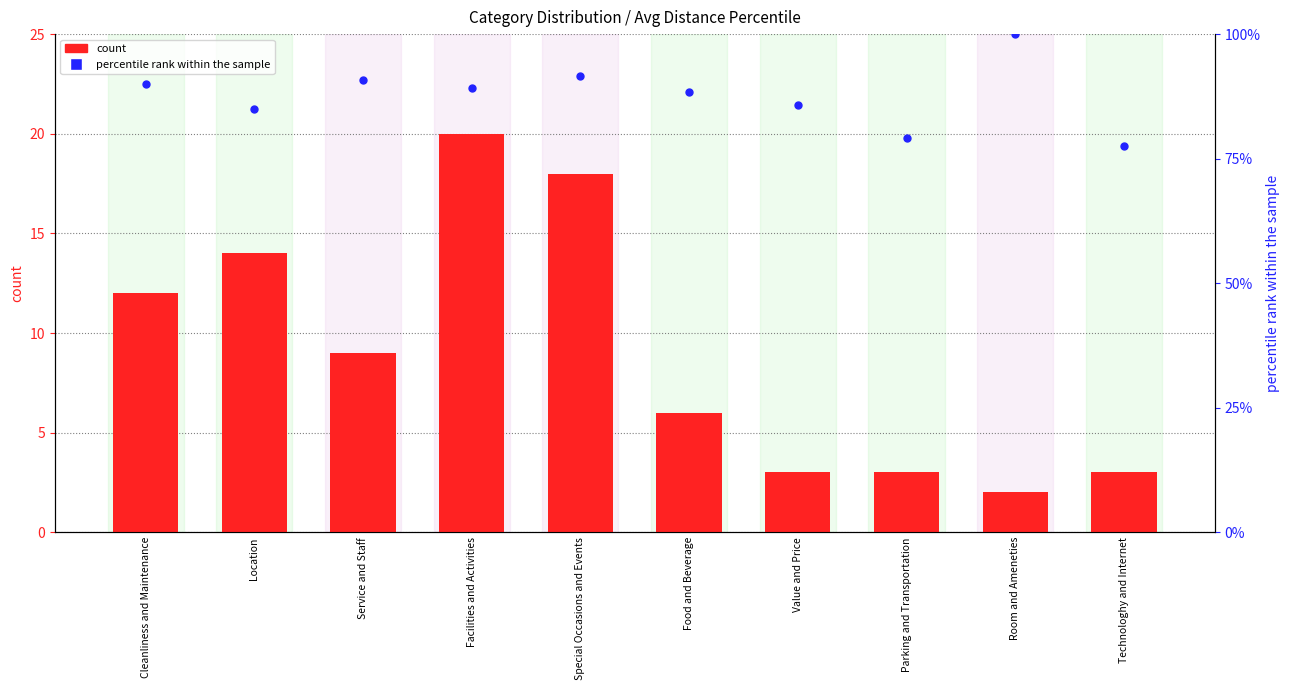

Which series contains the highest Y value?

percentile rank within the sample